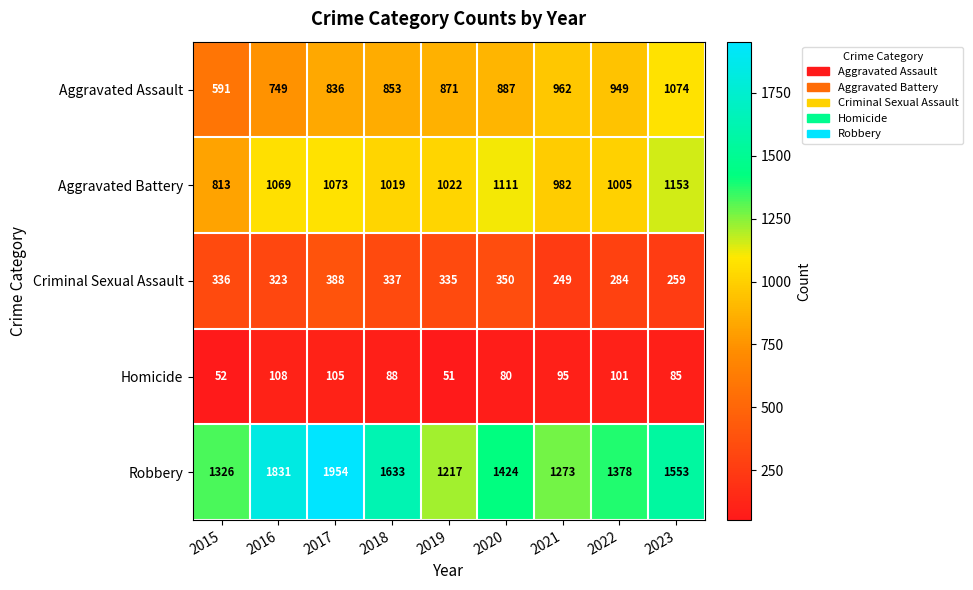

Is it true that Homicide equals 108 at 2016?

True